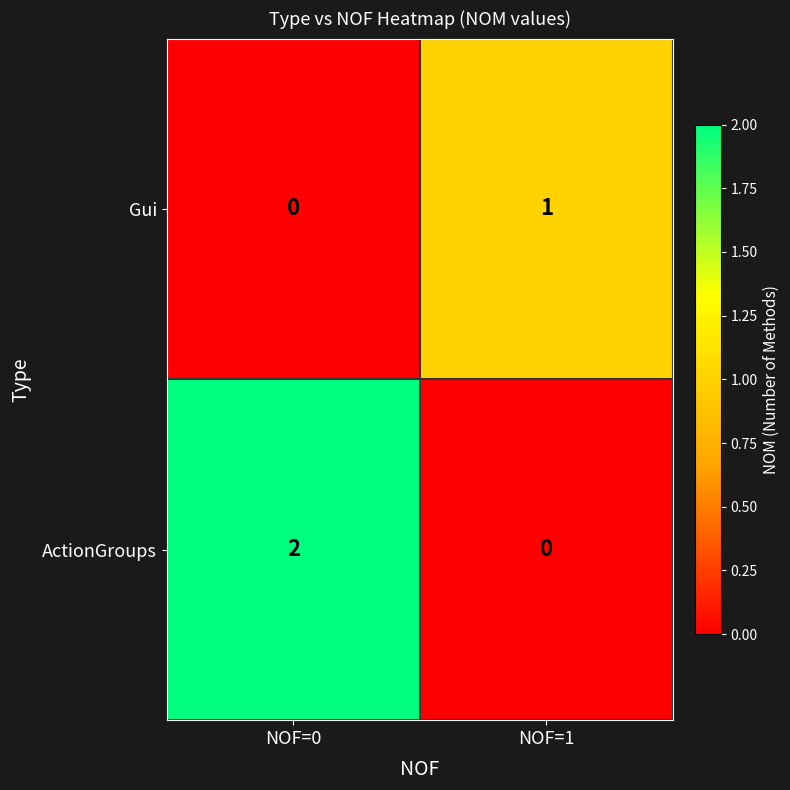

Rank the series at NOF=1 from lowest to highest value.

ActionGroups, Gui